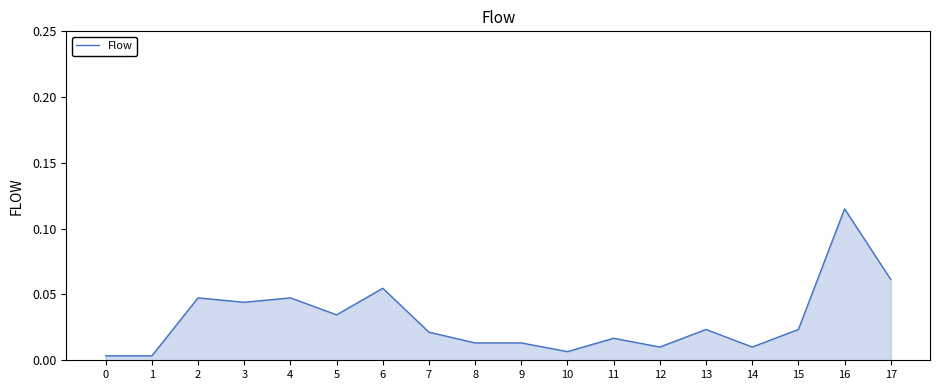

Is it true that the value at 16 is 0.2?

False